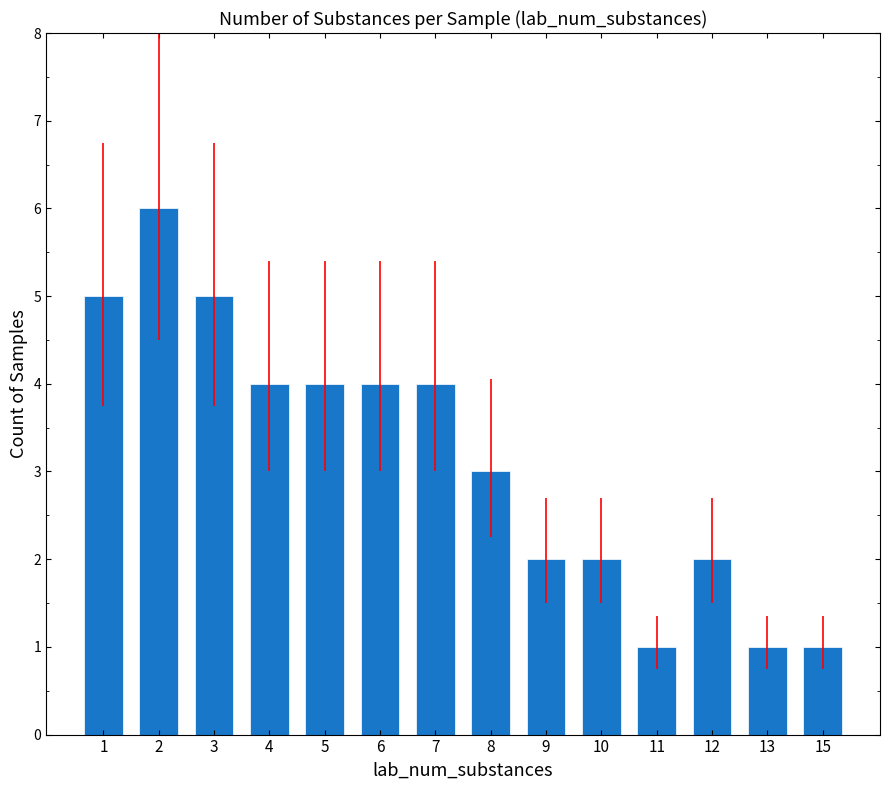

Is it true that the value at 6 is 4?

True